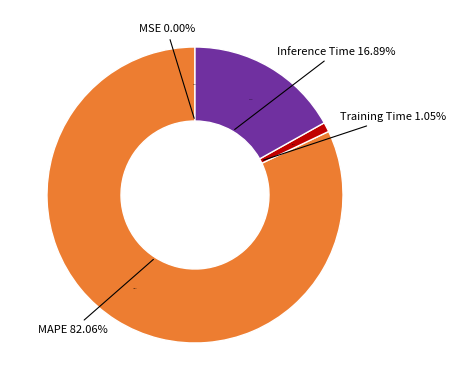

To the nearest percent, what portion does Inference Time represent?

17%